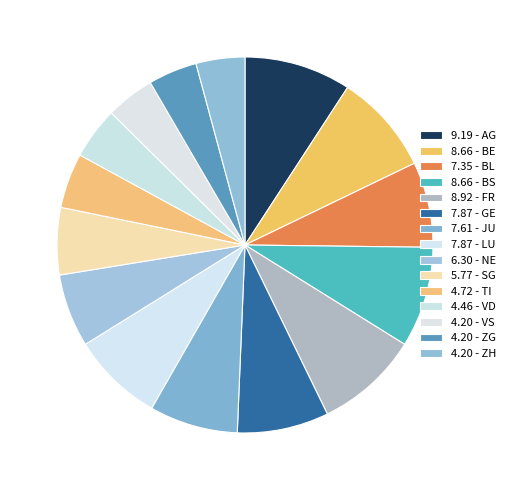

How many slices are in this pie chart?

15